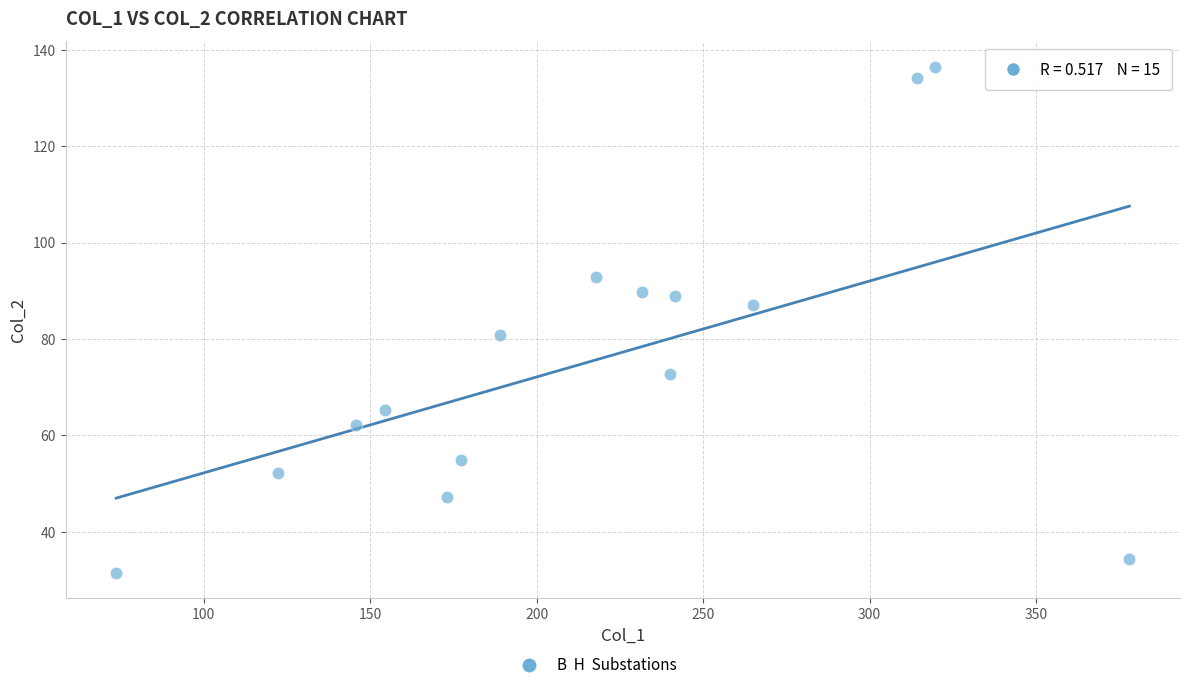

What is the range of X values (max minus min)?

304.3